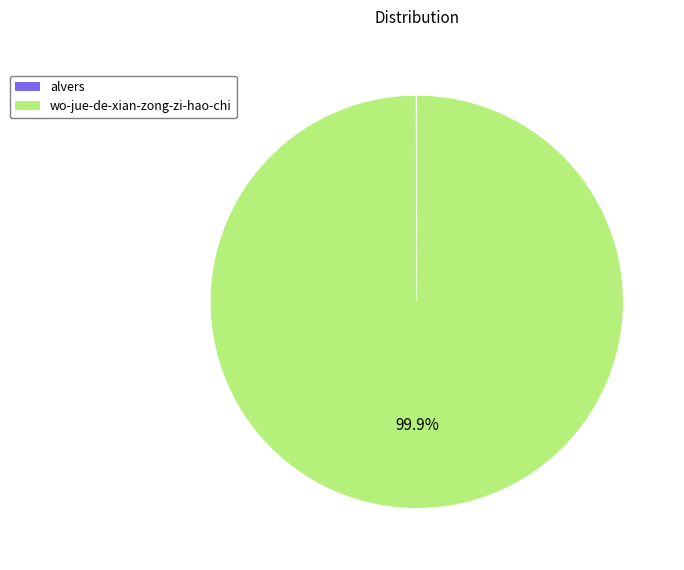

Which category has the biggest portion of the pie?

wo-jue-de-xian-zong-zi-hao-chi